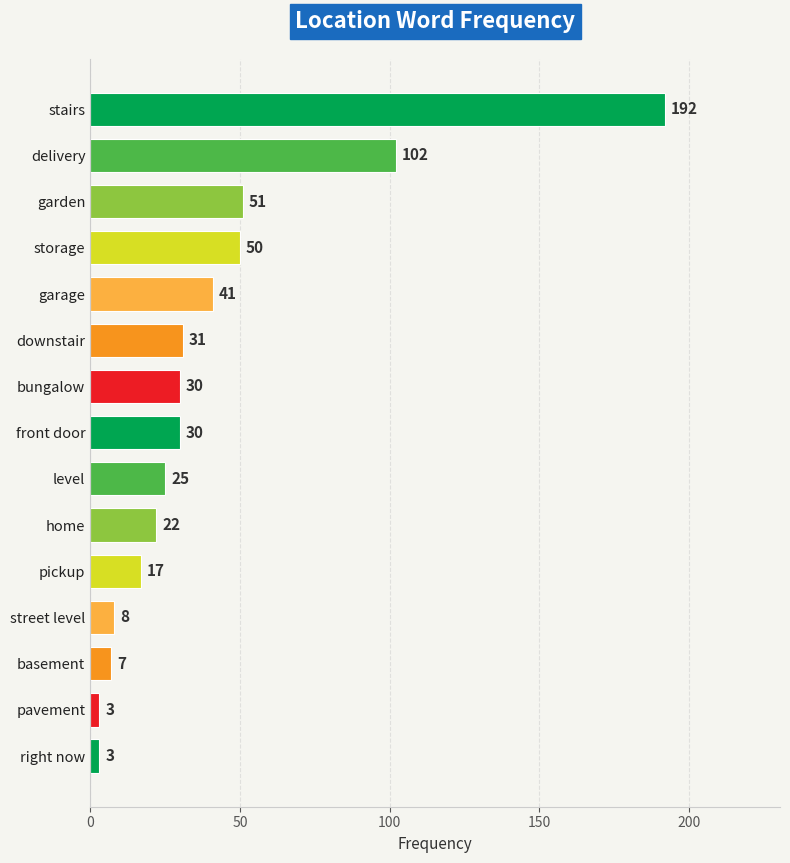

What is the label of the 2nd bar from the bottom?

pavement